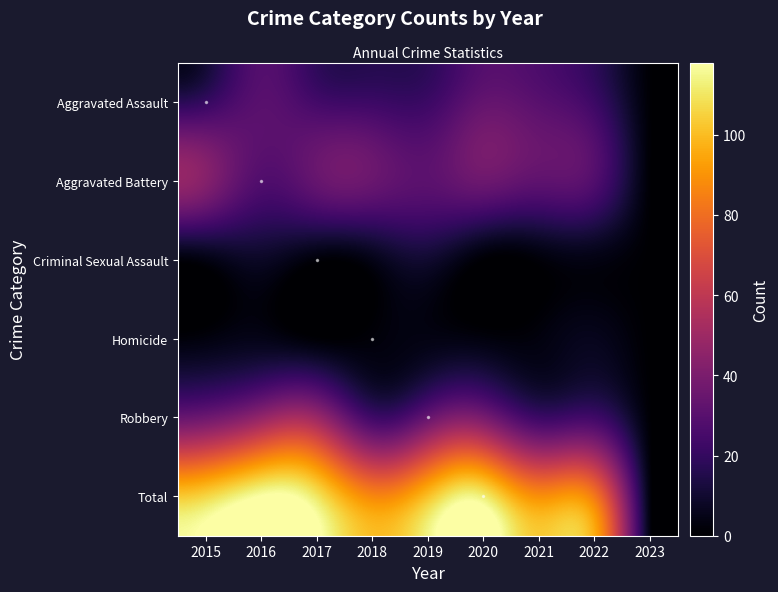

What is the total value across all series at 2022?

166